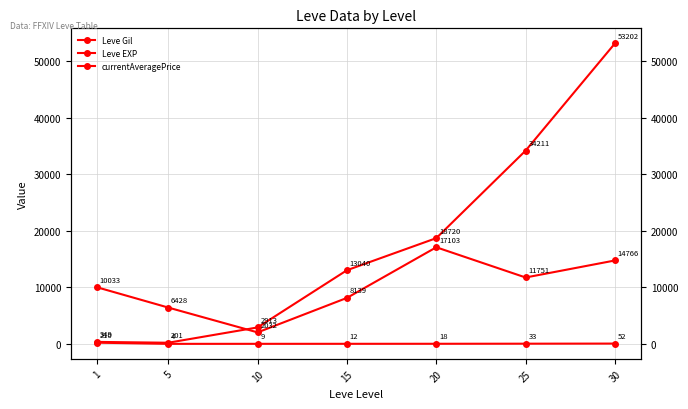

What is the lowest value of the Leve Gil series?

201.7